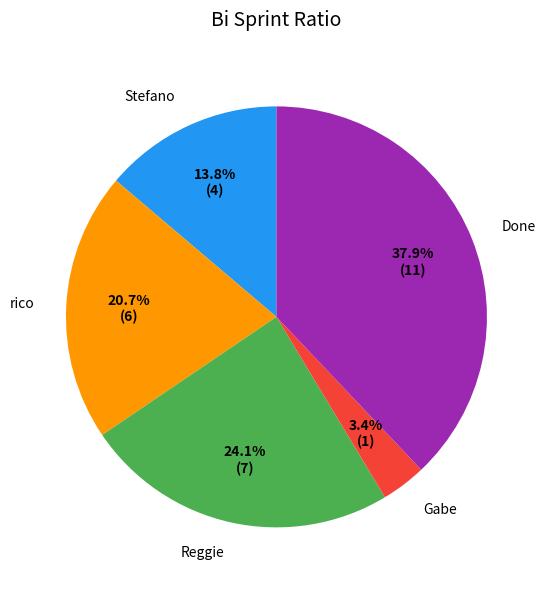

What is the largest slice in the pie chart?

Done